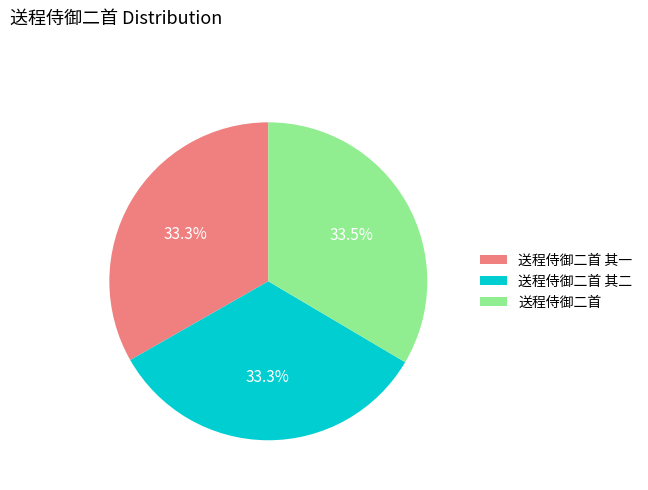

True or false: 送程侍御二首 其二 accounts for 46% of the total.

False